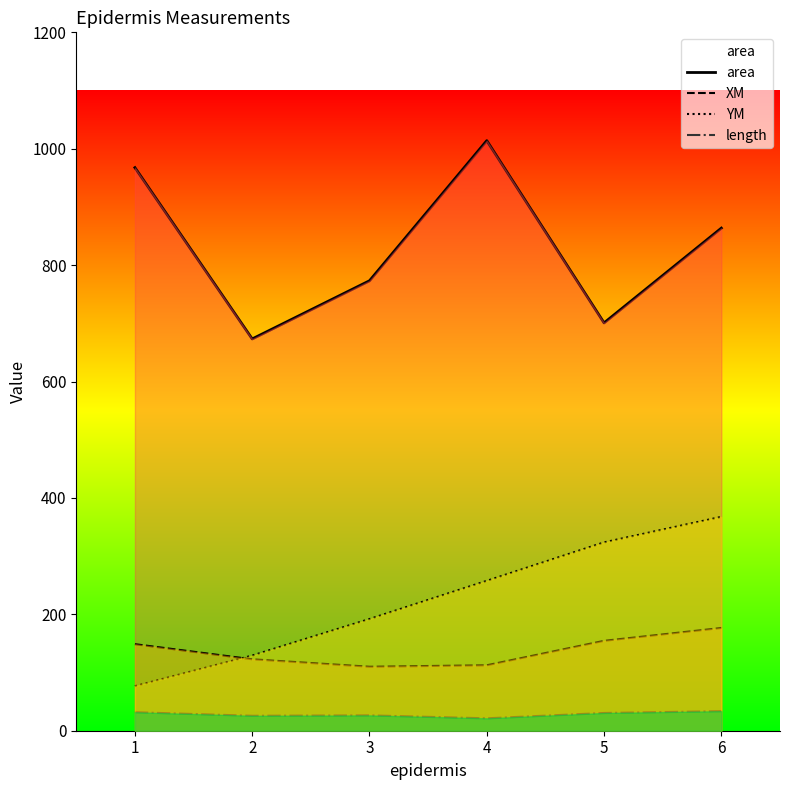

What are all the series names shown in the legend?

area, XM, YM, length